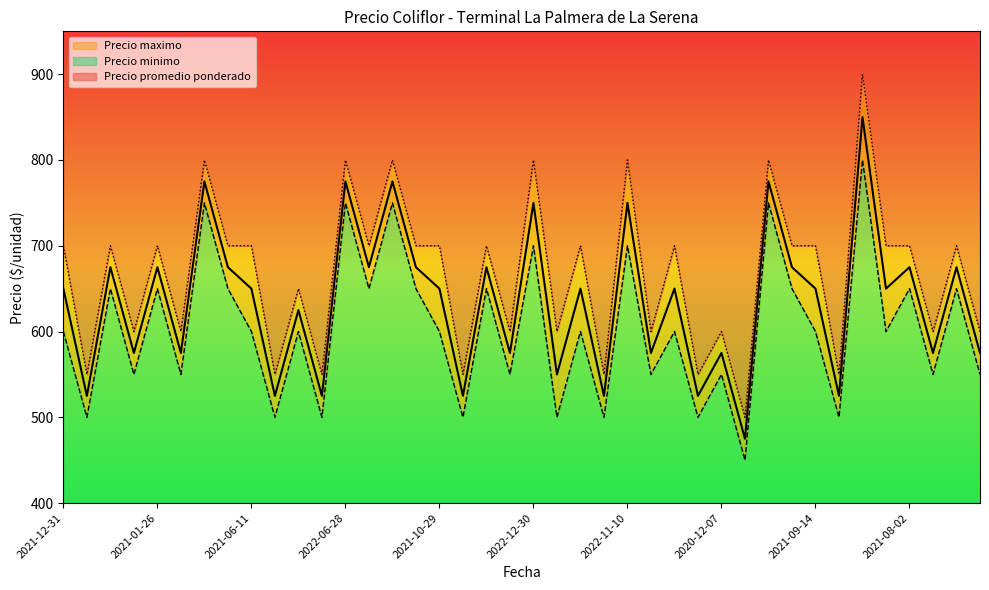

What is the label of the 40th point from the right?

2021-12-31